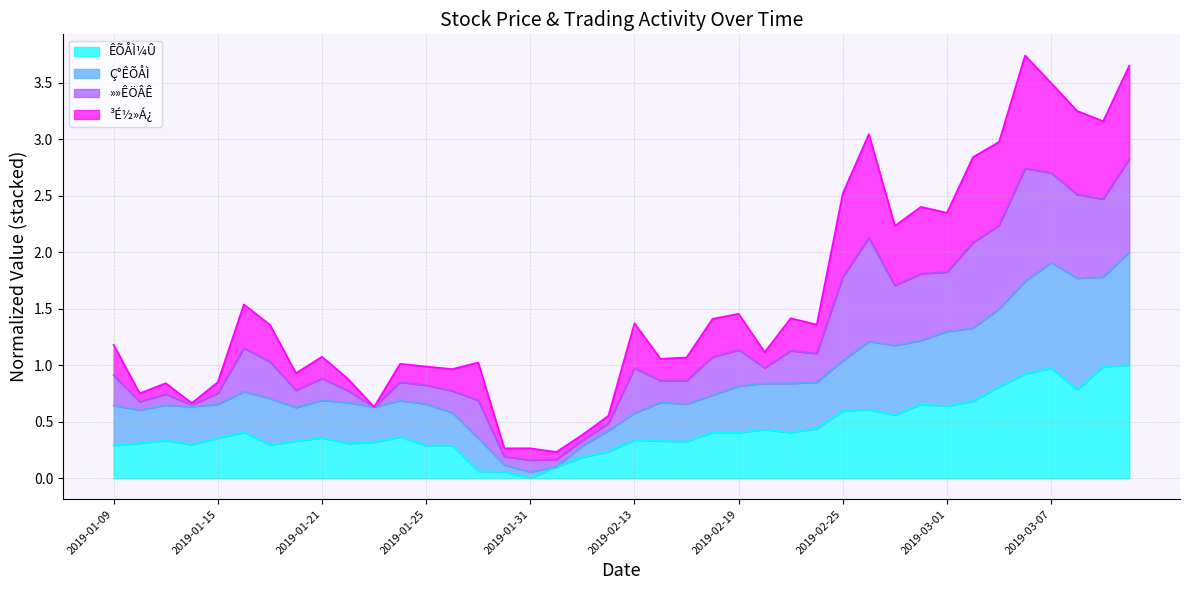

What is the highest value of the ÊÕÅÌ¼Û series?

1.0